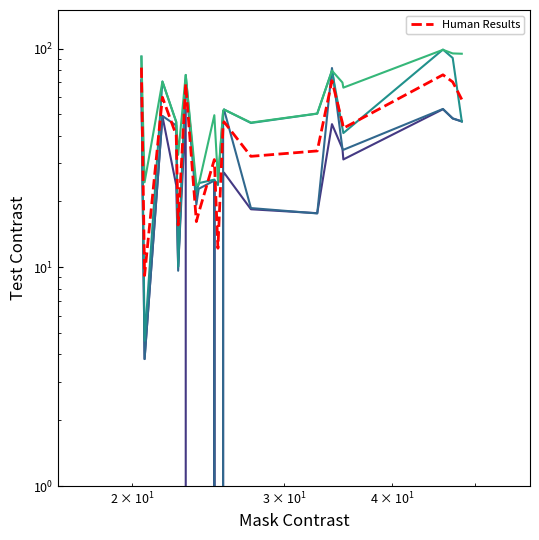

What is the maximum value for % Current Qtr?

98.7